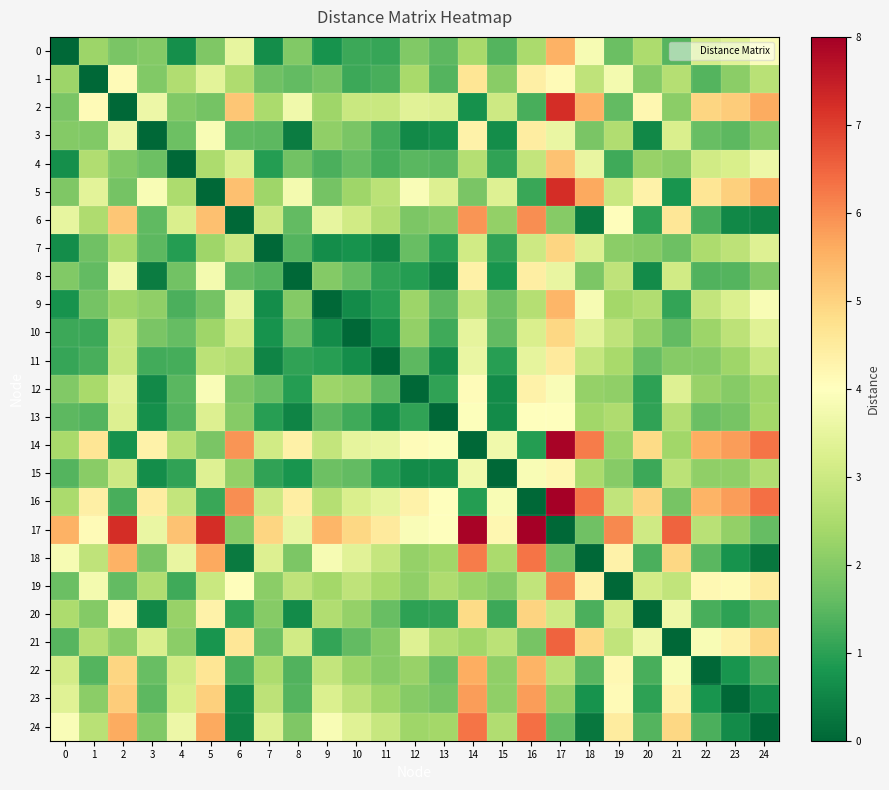

How many distinct data groups are displayed?

25